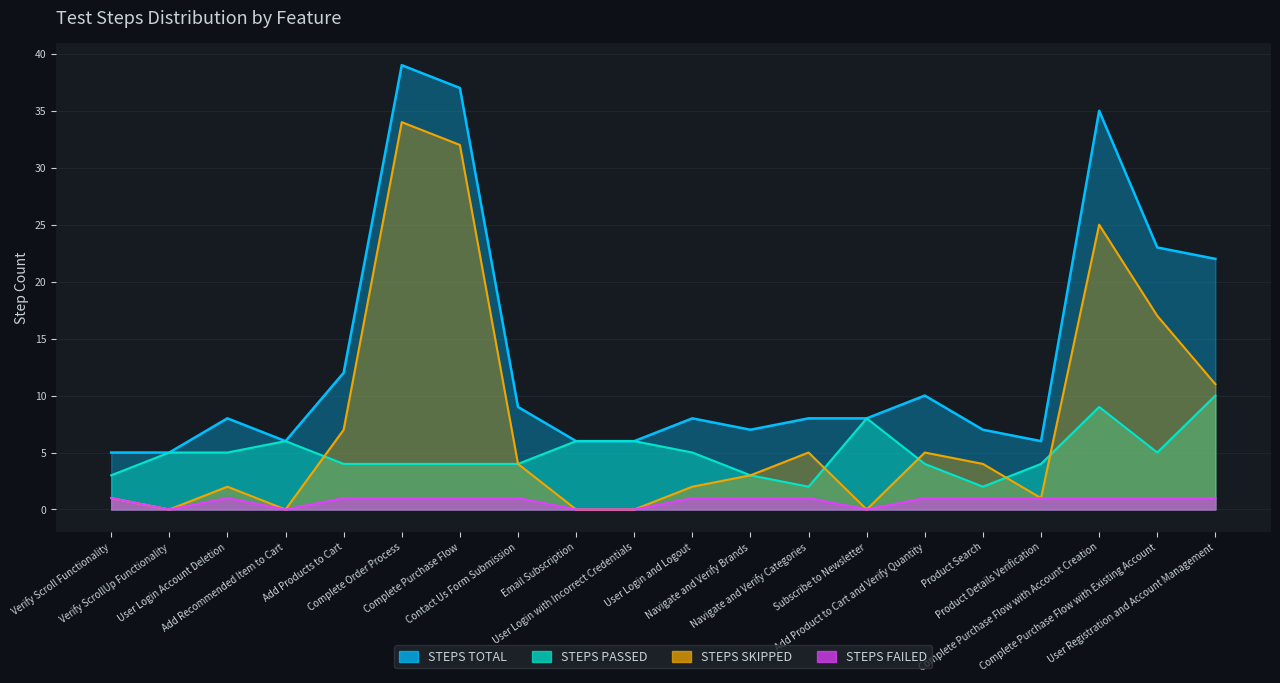

How many lines are shown in the chart?

4